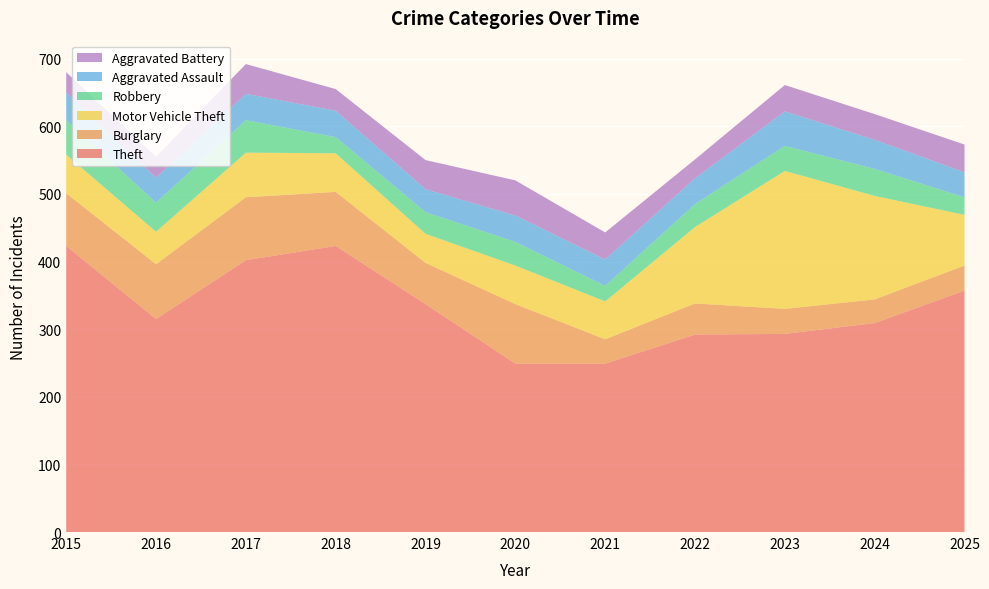

Reading left to right, list all the values displayed in this chart.

Theft: 2015=423	2016=315	2017=402	2018=423	2019=337	2020=249	2021=249	2022=292	2023=293	2024=309	2025=357
Burglary: 2015=78	2016=81	2017=93	2018=80	2019=61	2020=88	2021=36	2022=46	2023=37	2024=35	2025=37
Motor Vehicle Theft: 2015=57	2016=48	2017=66	2018=57	2019=43	2020=57	2021=56	2022=113	2023=204	2024=153	2025=75
Robbery: 2015=51	2016=43	2017=48	2018=24	2019=32	2020=35	2021=23	2022=34	2023=37	2024=40	2025=26
Aggravated Assault: 2015=41	2016=37	2017=39	2018=39	2019=34	2020=39	2021=39	2022=38	2023=51	2024=43	2025=37
Aggravated Battery: 2015=30	2016=31	2017=44	2018=32	2019=43	2020=52	2021=40	2022=28	2023=39	2024=38	2025=41